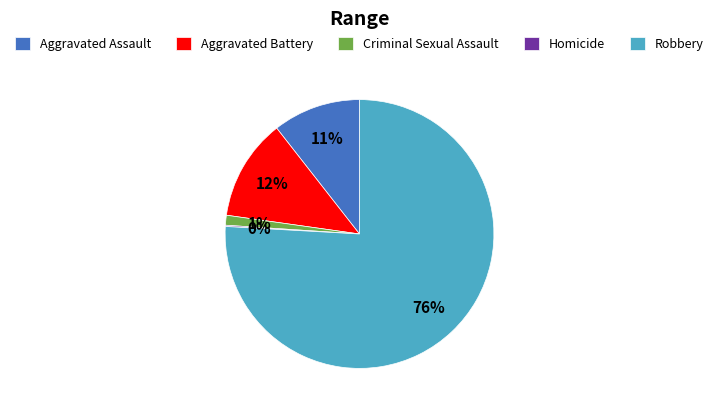

Combined, do Aggravated Battery and Aggravated Assault account for over 50%?

No